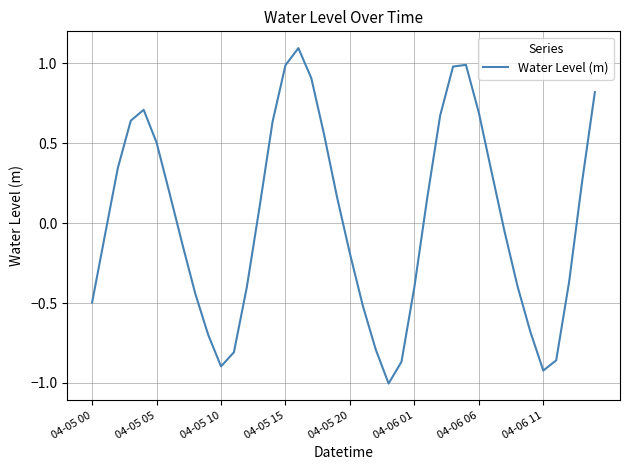

What is the greatest value displayed?

1.1